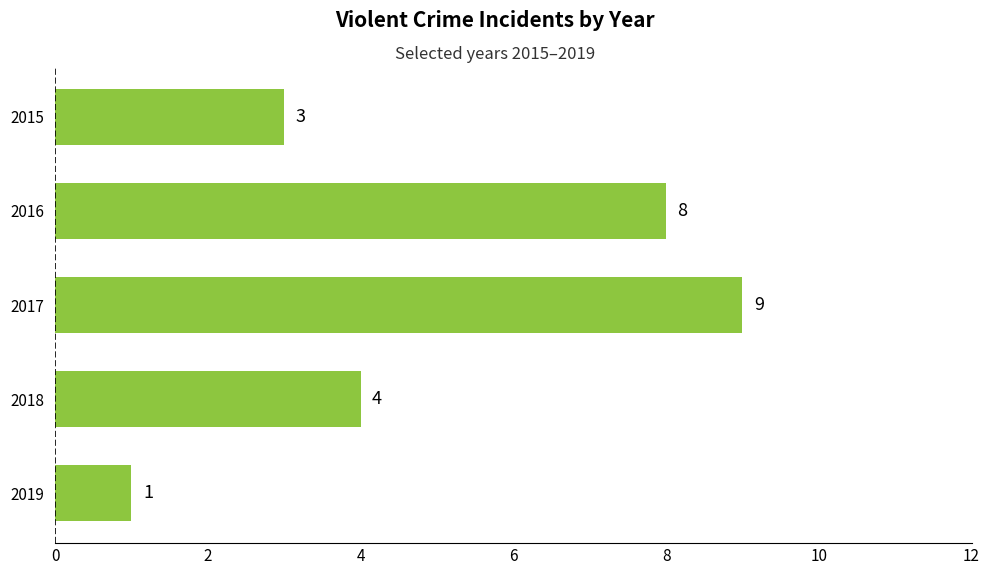

What is the value of the 4th bar from the top?

4